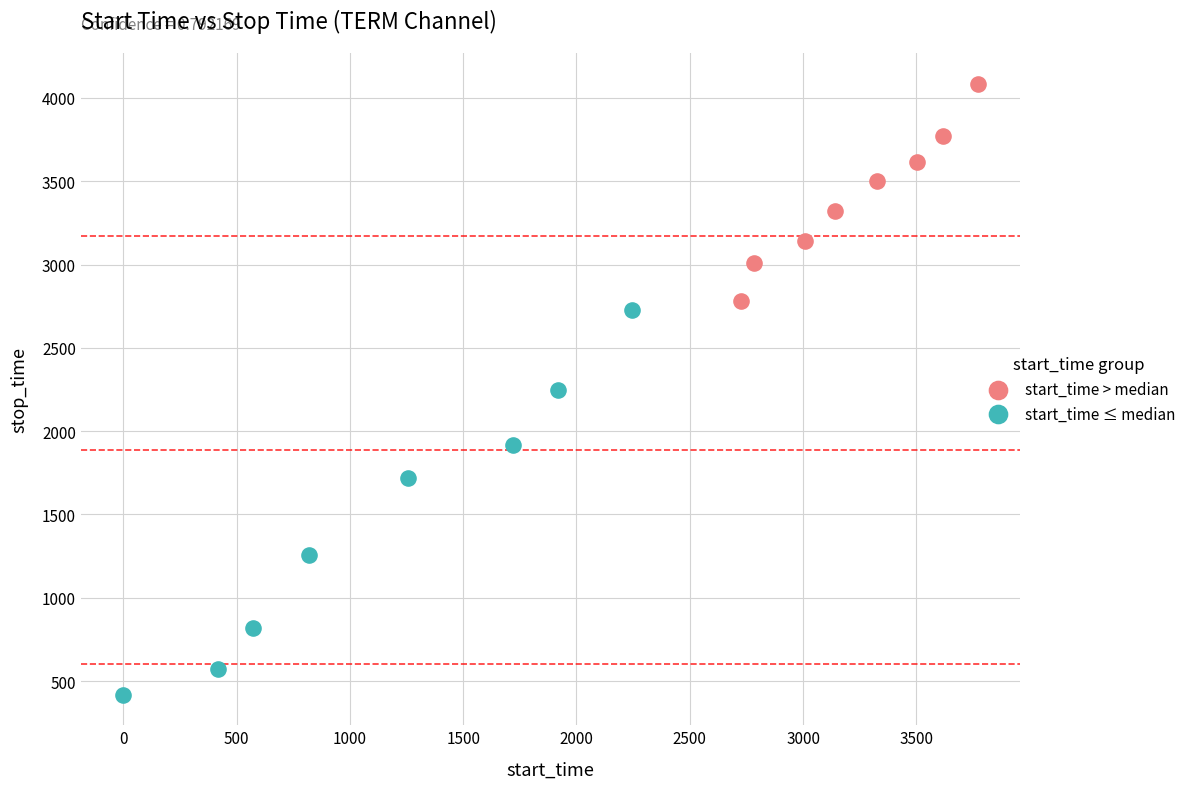

Which series contains the lowest Y value?

start_time ≤ median